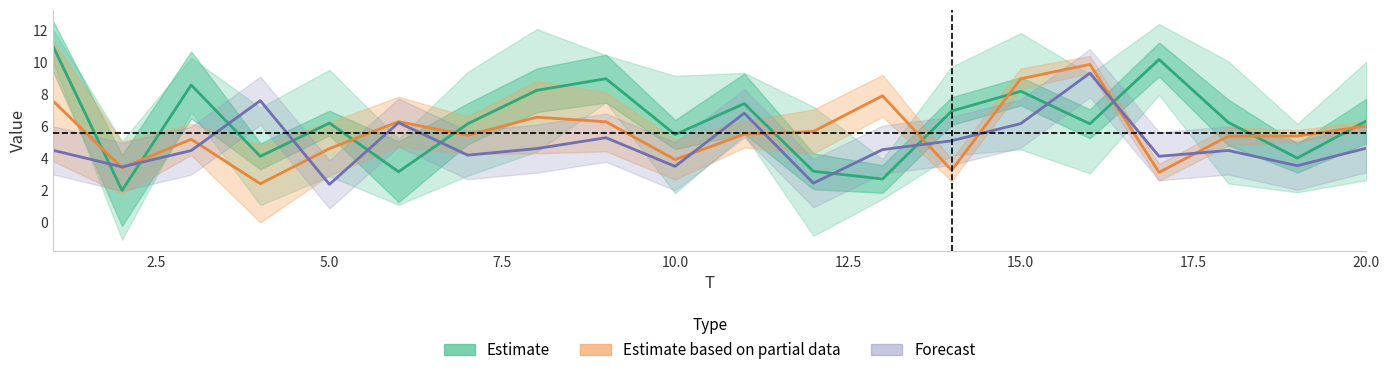

Is the value of Estimate at 20.0 greater than the value of Forecast at 12?

Yes